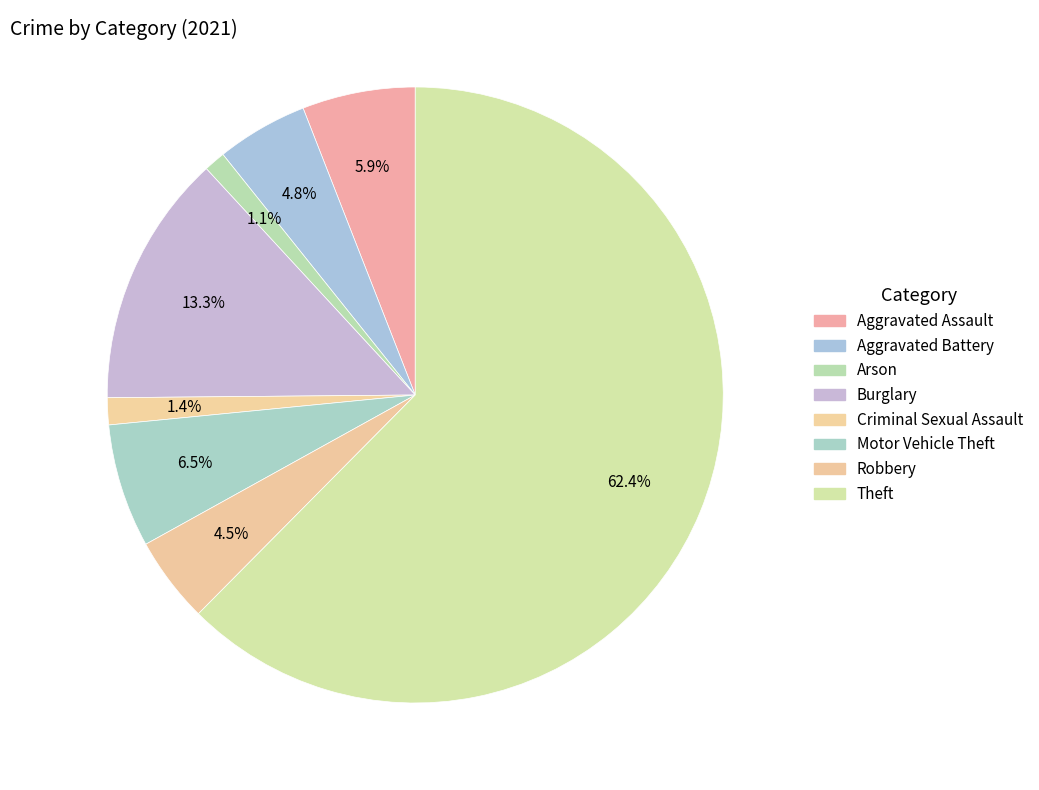

How many segments does this pie chart have?

8